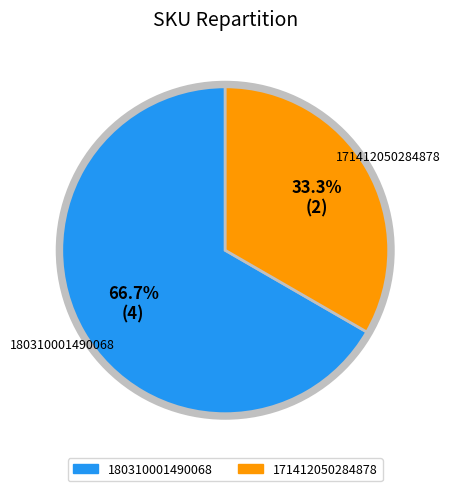

Which slice is the largest?

180310001490068